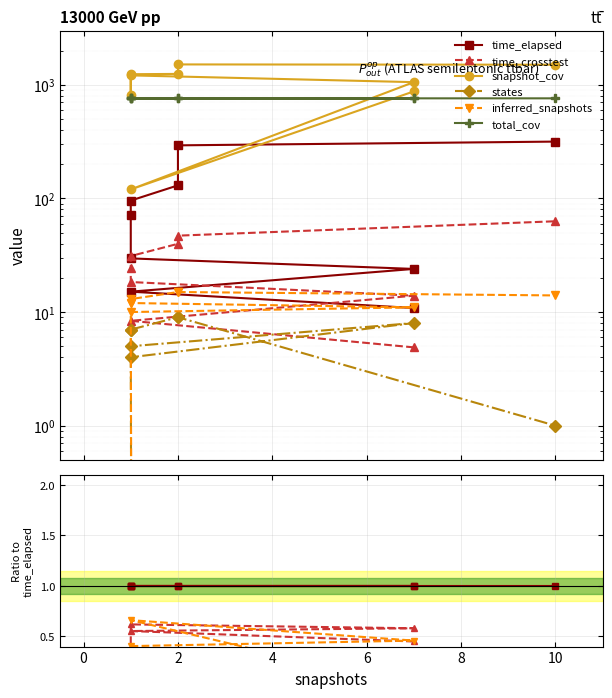

How many values in the total_cov series exceed 10?

5